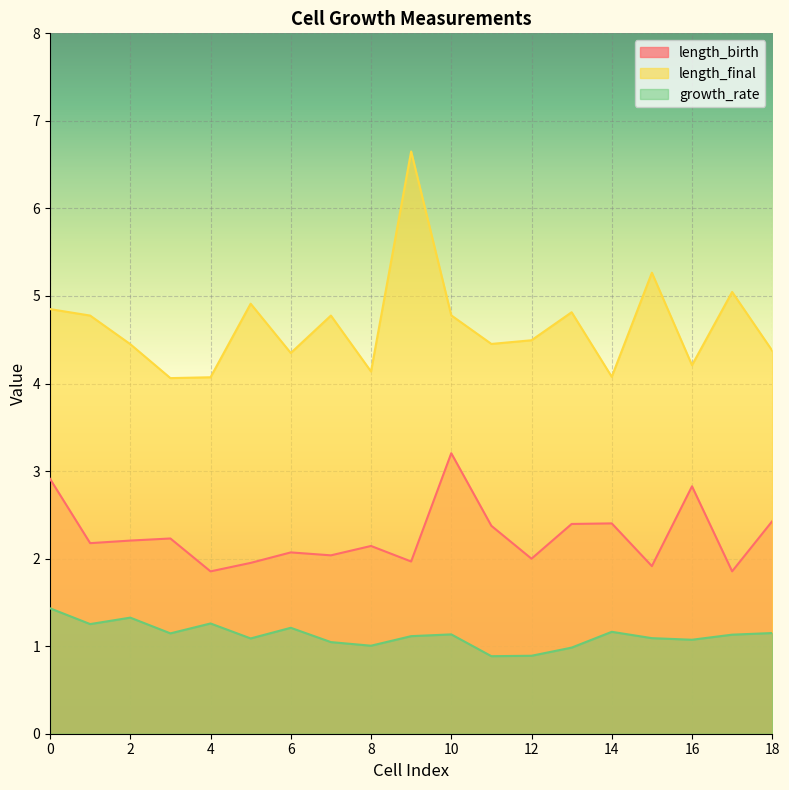

The length_birth series shows 3.6 at 6. True or false?

False